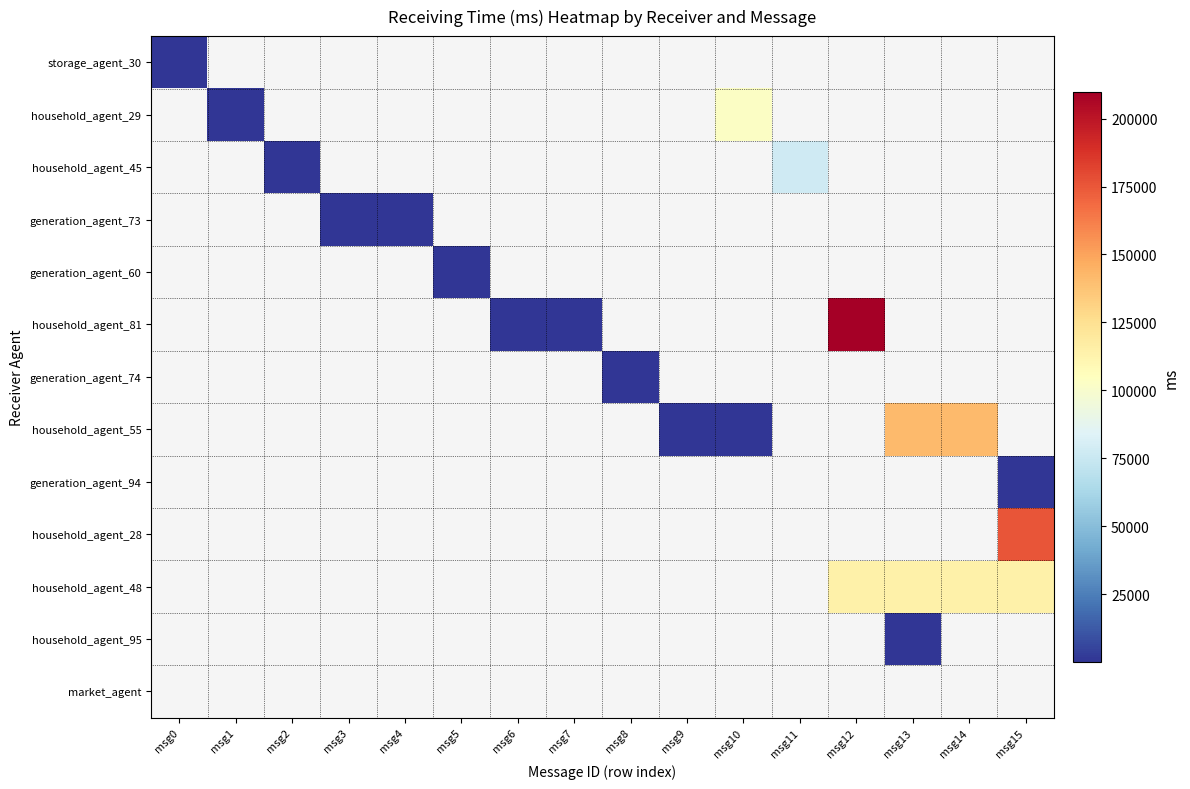

Is the value of household_agent_81 at msg1 greater than the value of household_agent_29 at msg4?

No